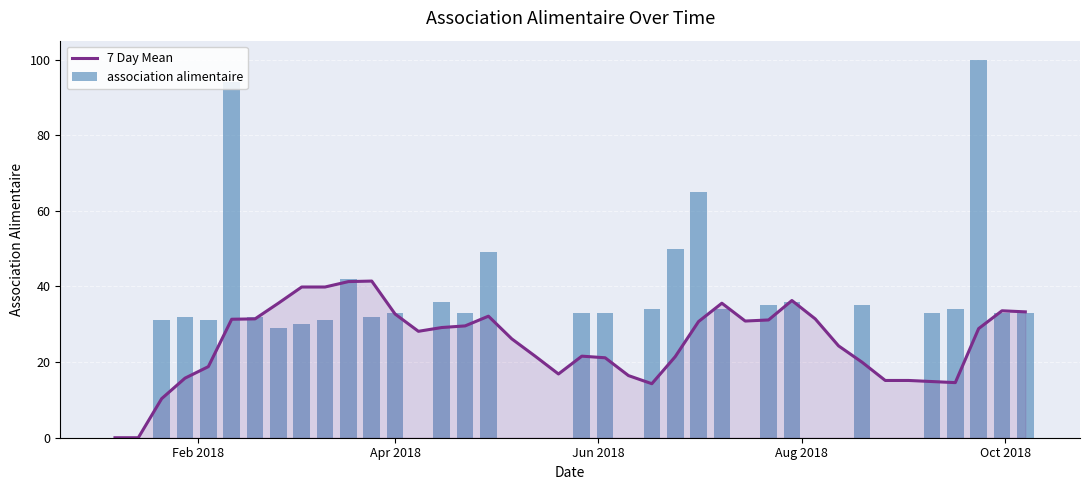

The 7 Day Mean series shows 2.6 at Jun 2018. True or false?

False